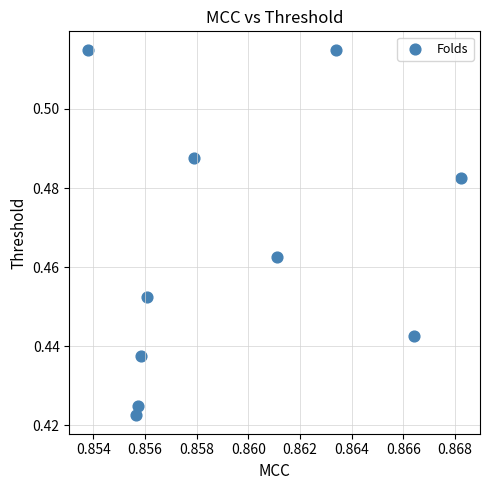

What is the average X value?

0.9